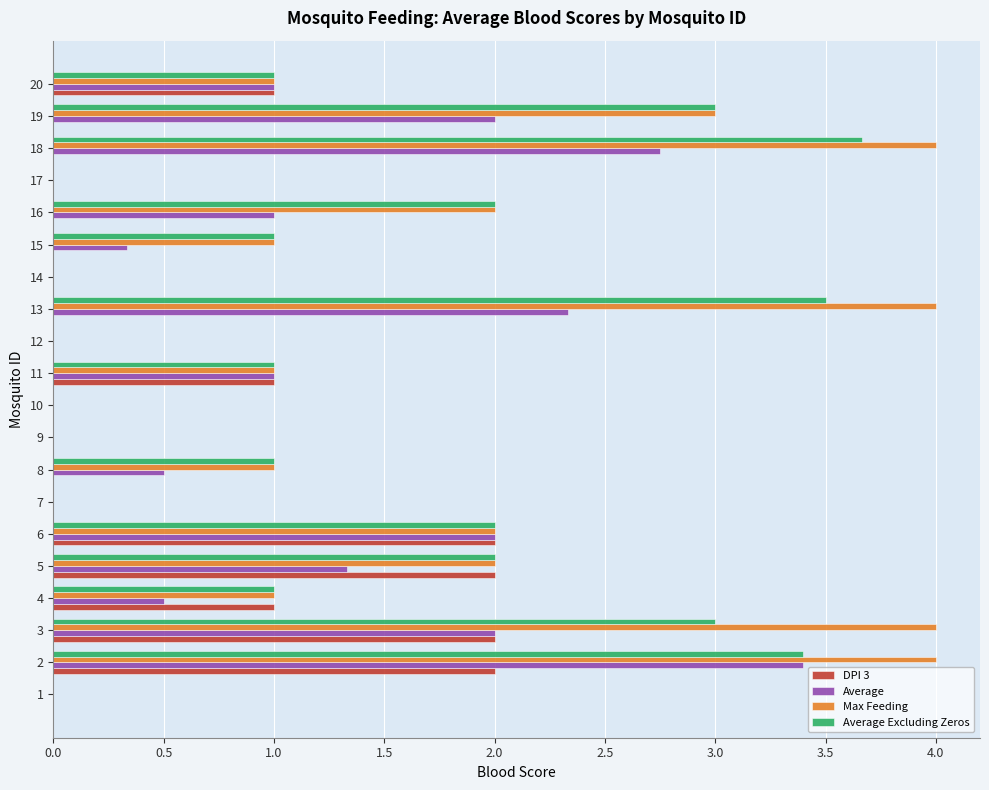

Count the Average Excluding Zeros values in the range 0 to 3.

17